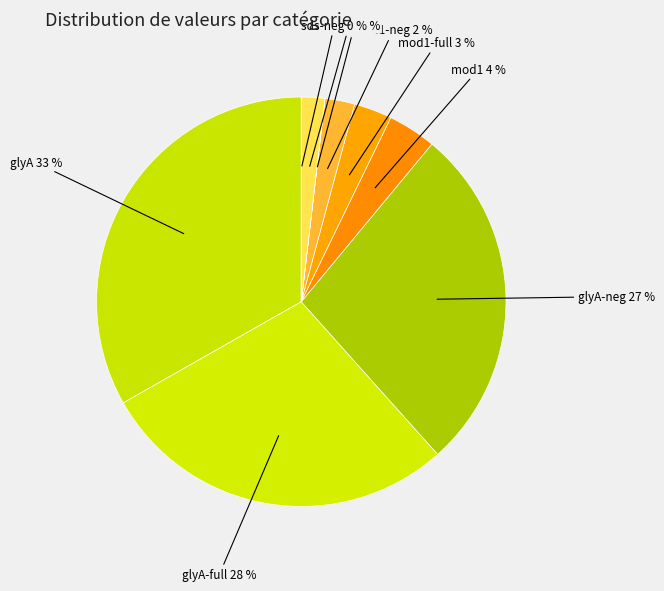

Which slice is the largest?

glyA 33 %